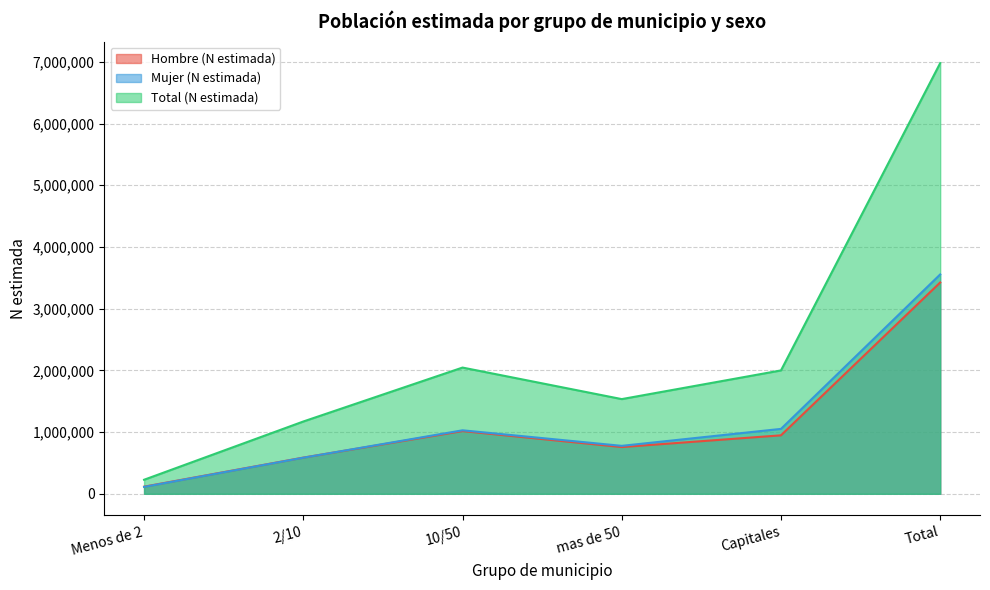

True or false: Total (N estimada) has more than 1 points higher than both neighbors.

False